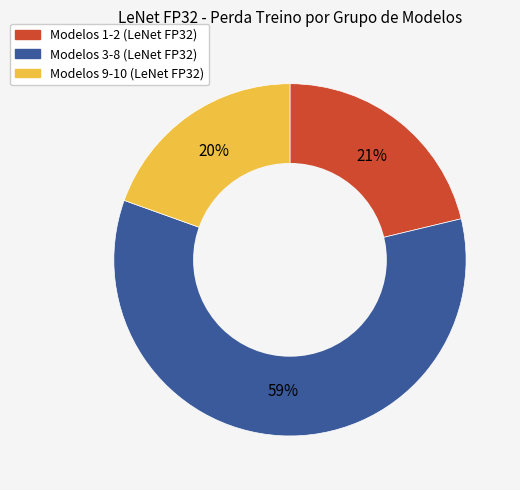

Is there a majority slice in this chart?

Yes